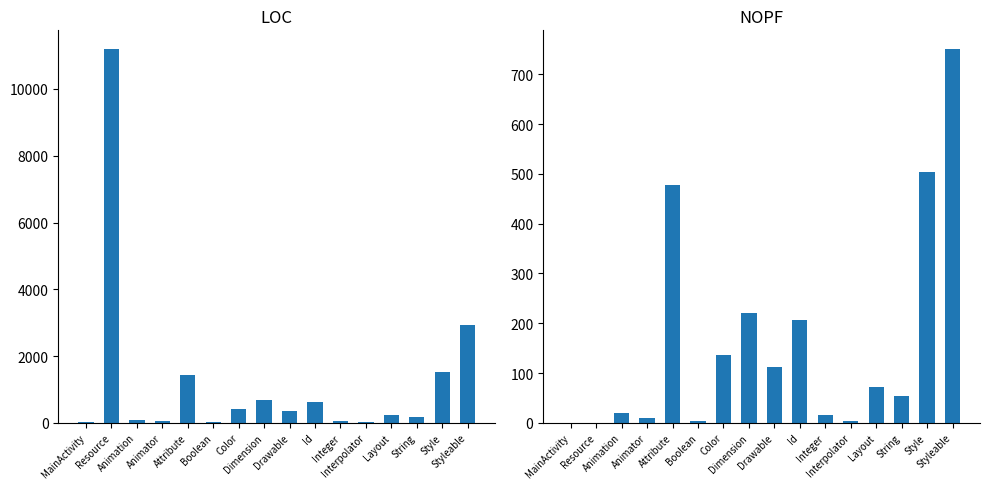

At which category is the sum across all series the highest?

Resource